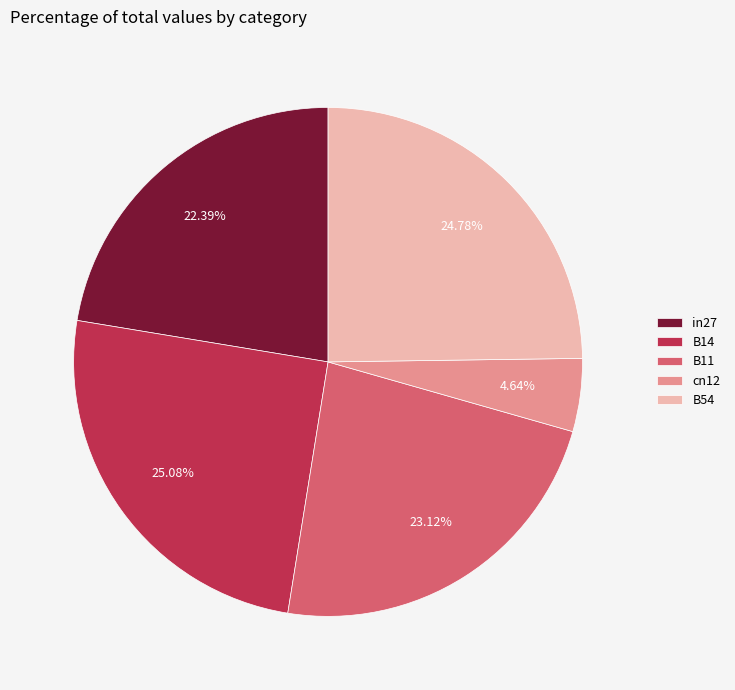

Combined, do cn12 and B11 account for over 50%?

No